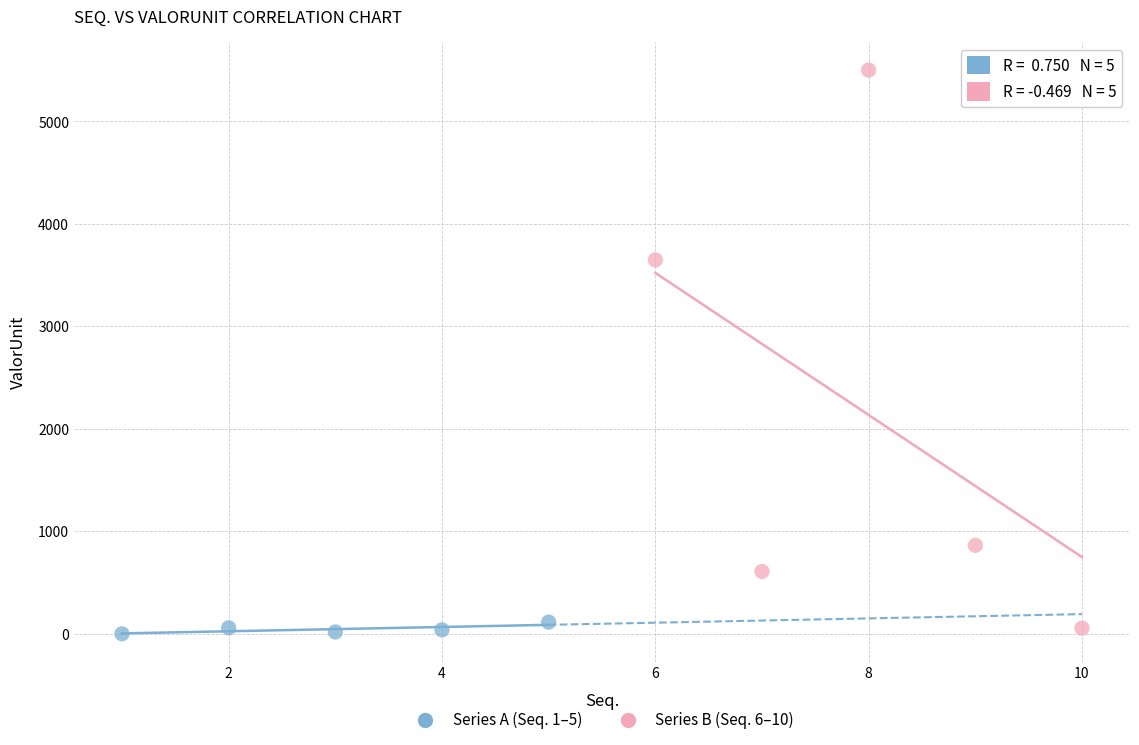

Which series has the largest Y range (max minus min)?

Series B (Seq. 6–10)